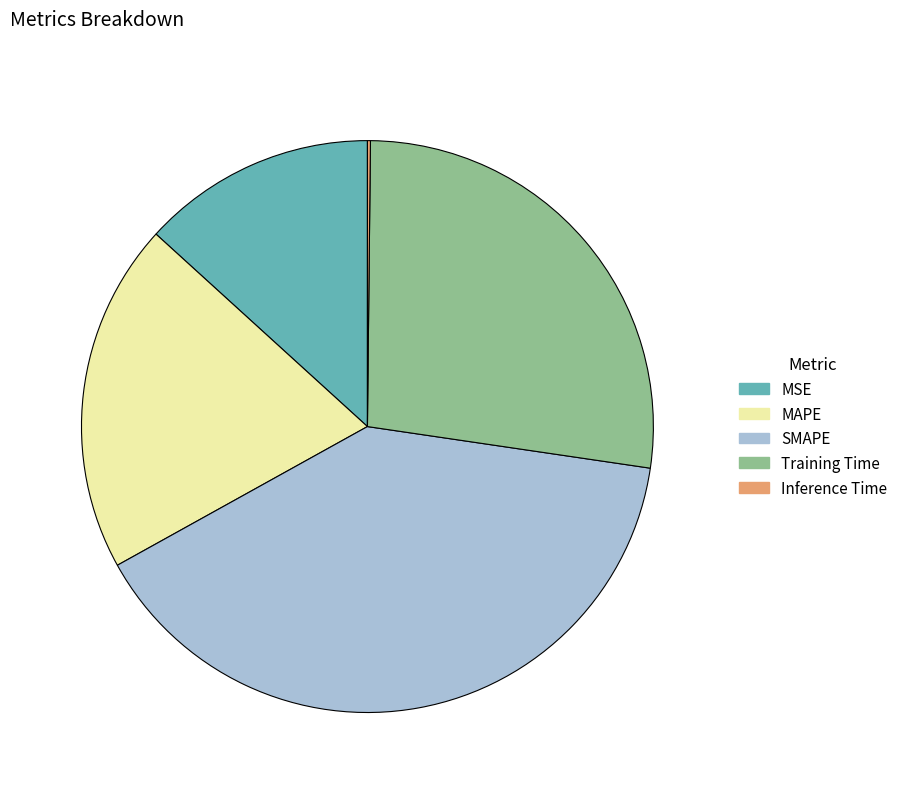

Does Training Time represent more than half of the total?

No